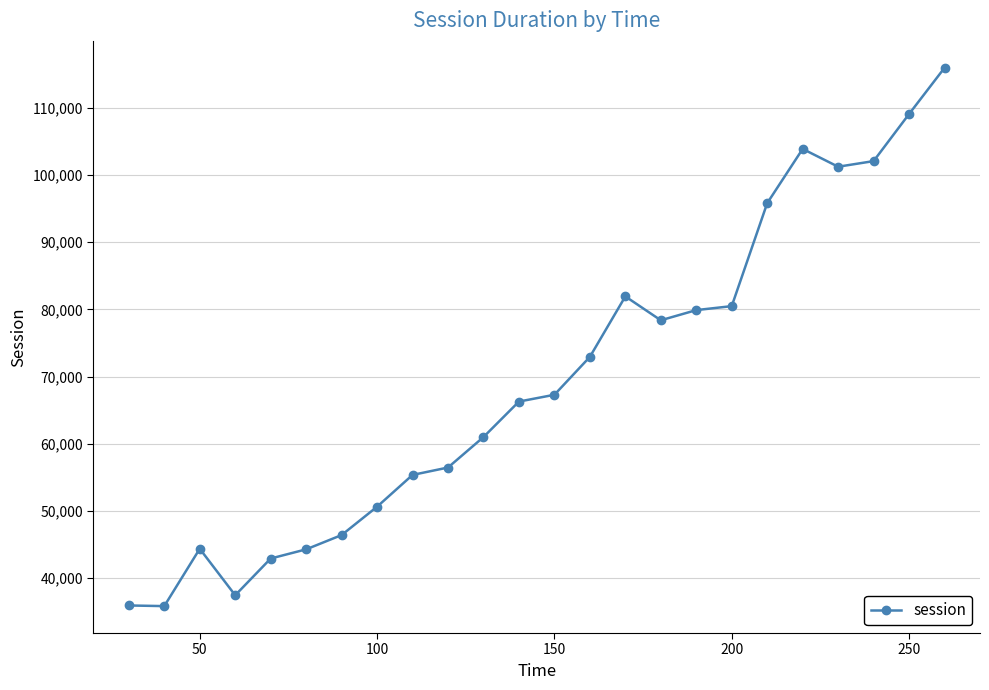

True or false: there are more than 2 points higher than both neighbors.

True